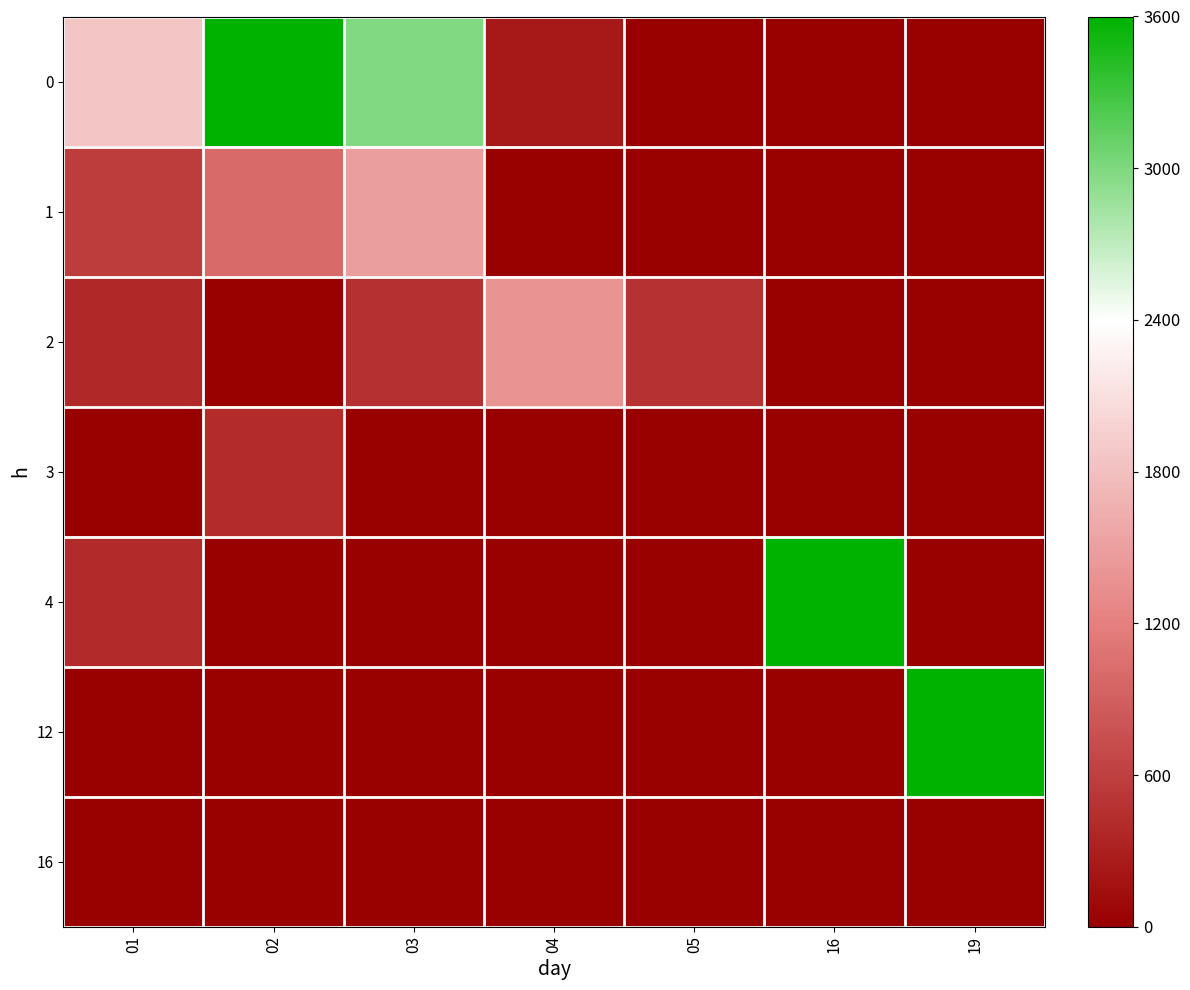

Rank the series at 05 from highest to lowest value.

2, 0, 1, 3, 4, 12, 16